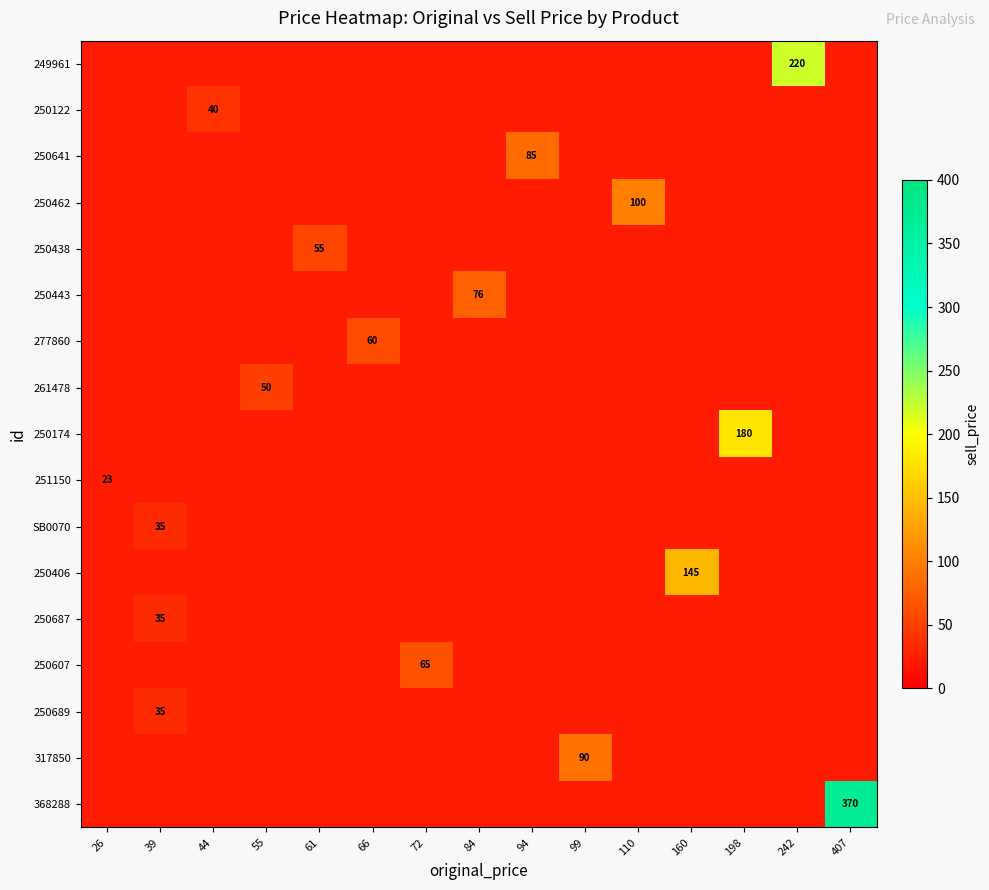

Which category has the highest value across all series?

407